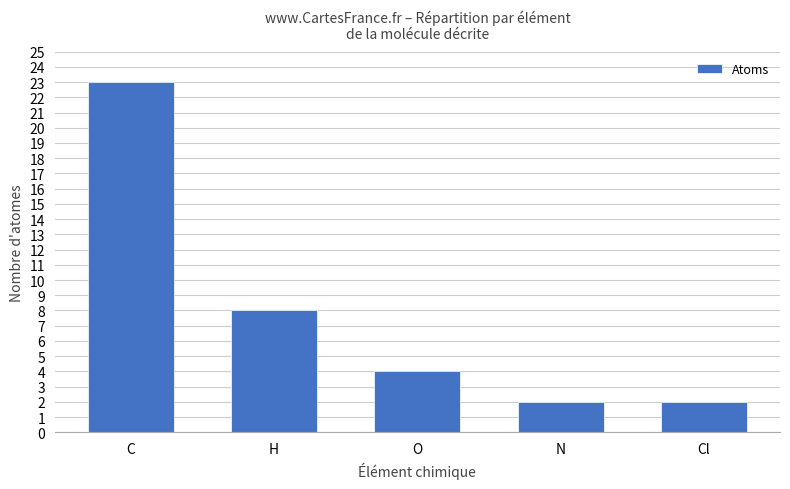

Reading left to right, extract all data points from this chart.

C=23	H=8	O=4	N=2	Cl=2